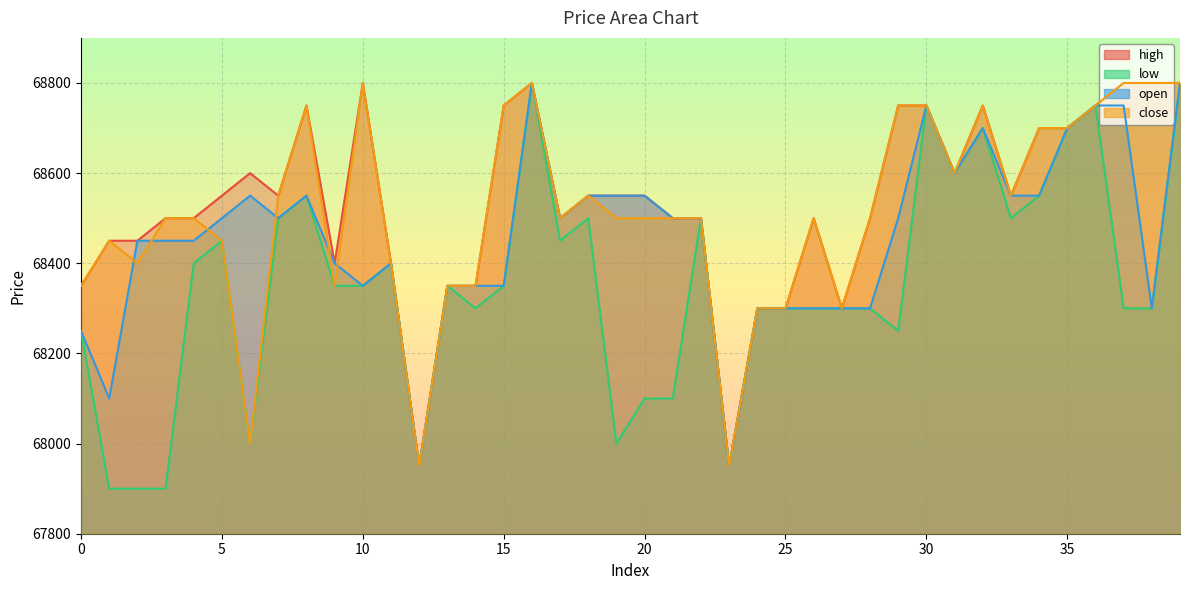

Which series has the largest total across all categories?

high